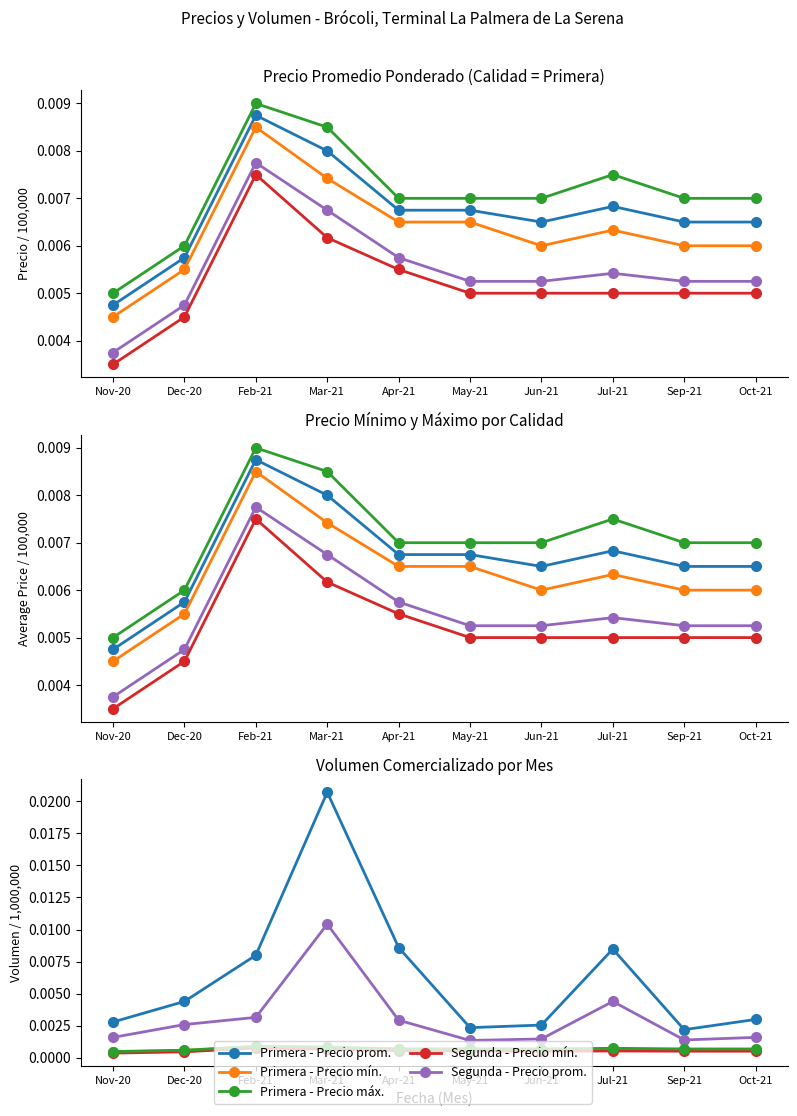

Which series changed the most between Nov-20 and Dec-20?

Primera - Precio mínimo